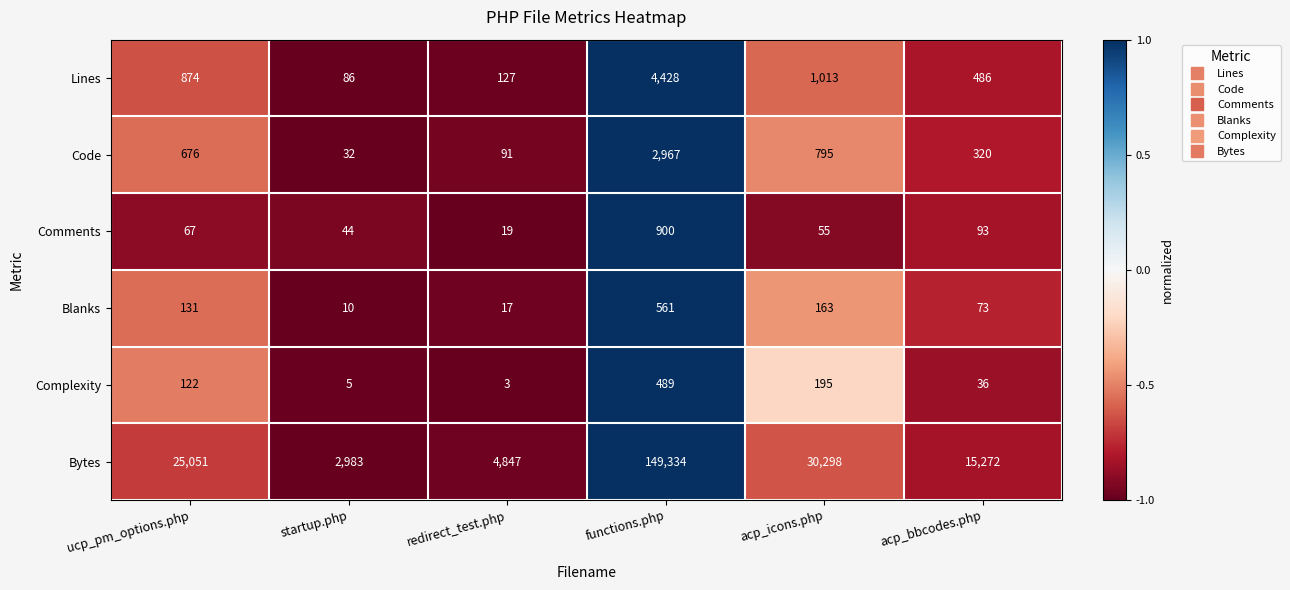

What is the spread (max minus min) of values at ucp_pm_options.php?

24984